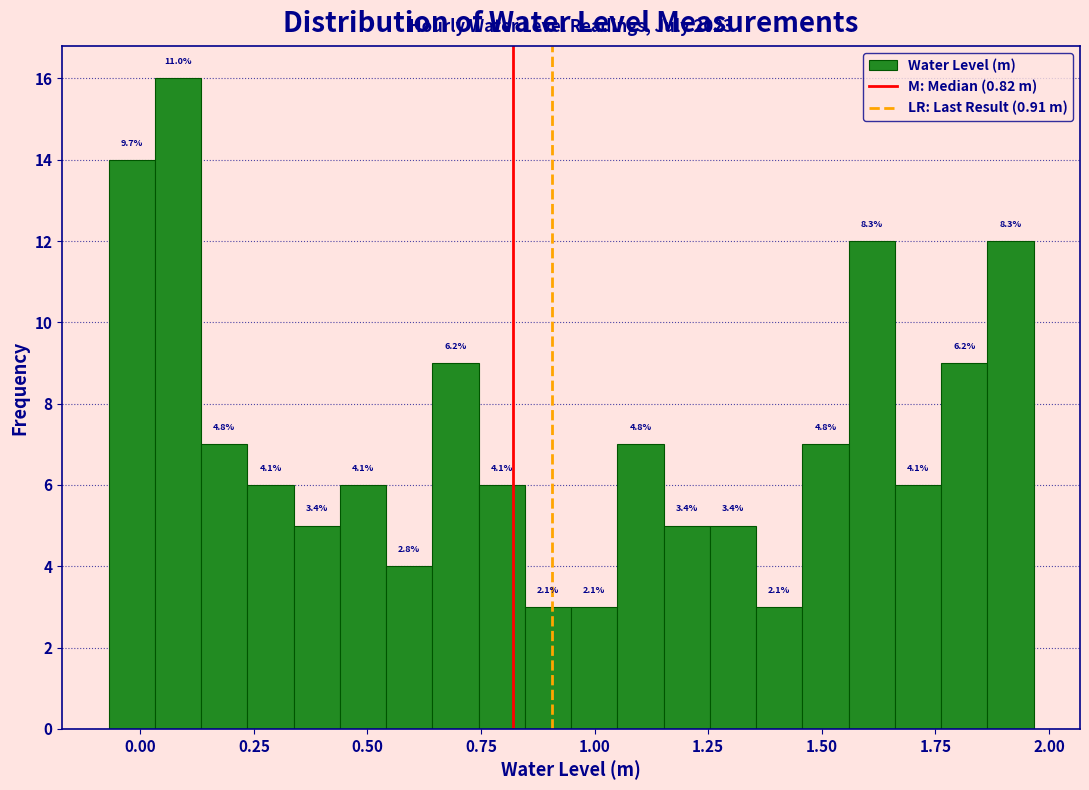

Read against the x-axis, roughly where is the centre of the tallest bar?

0.10